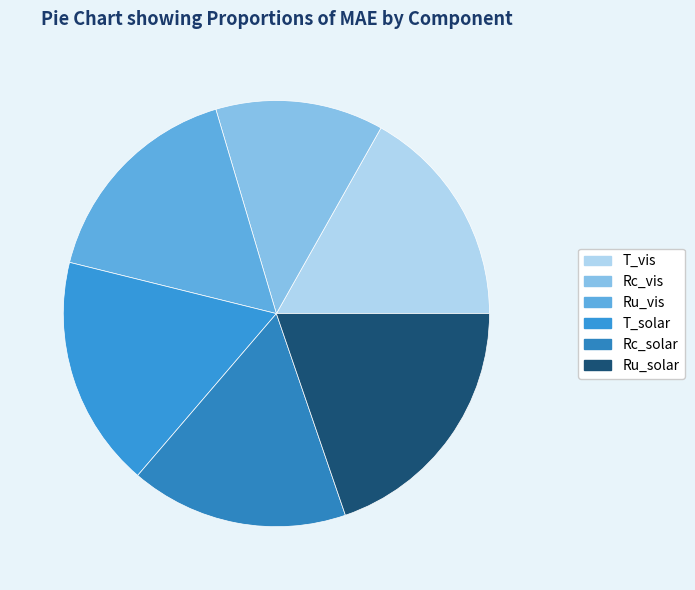

Does T_vis represent more than half of the total?

No